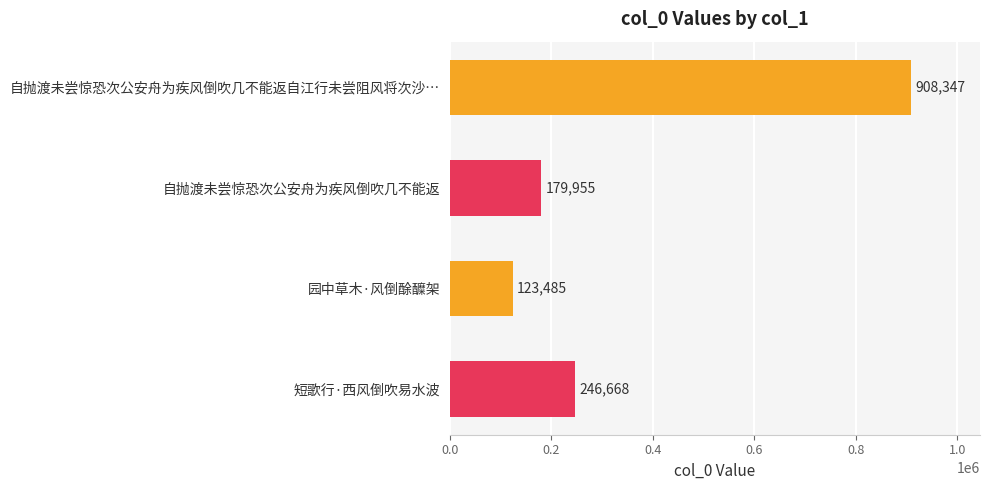

What is the greatest value displayed?

908347